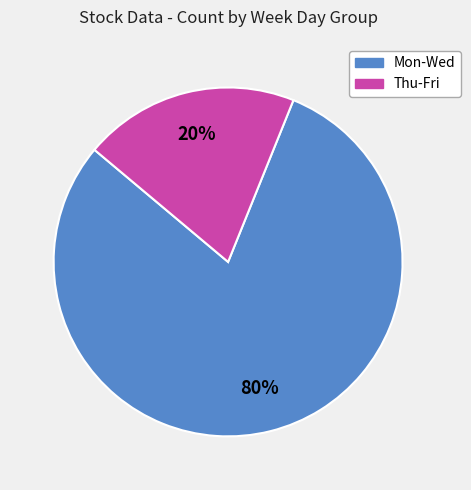

Combined, do Mon-Wed and Thu-Fri account for over 50%?

Yes